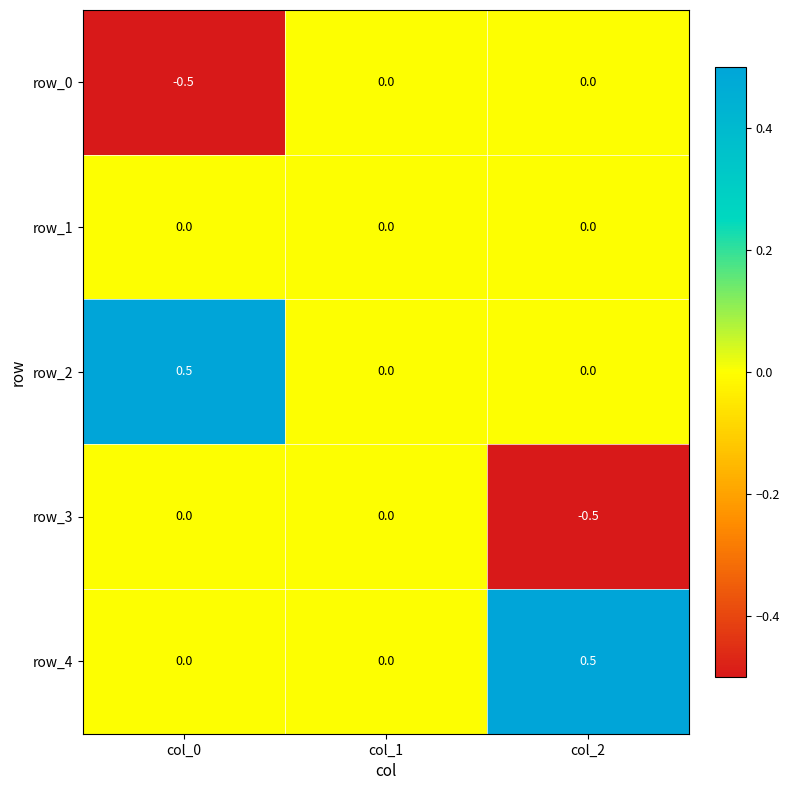

The value of row_4 at col_2 is 0.3. True or false?

False